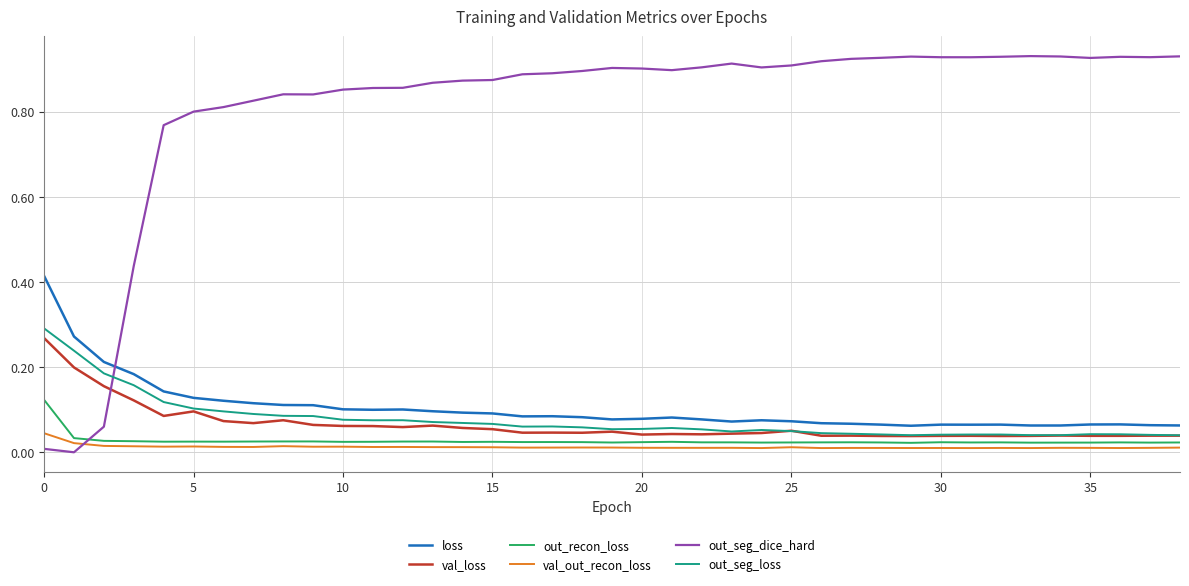

True or false: loss and out_seg_loss intersect in this chart.

False